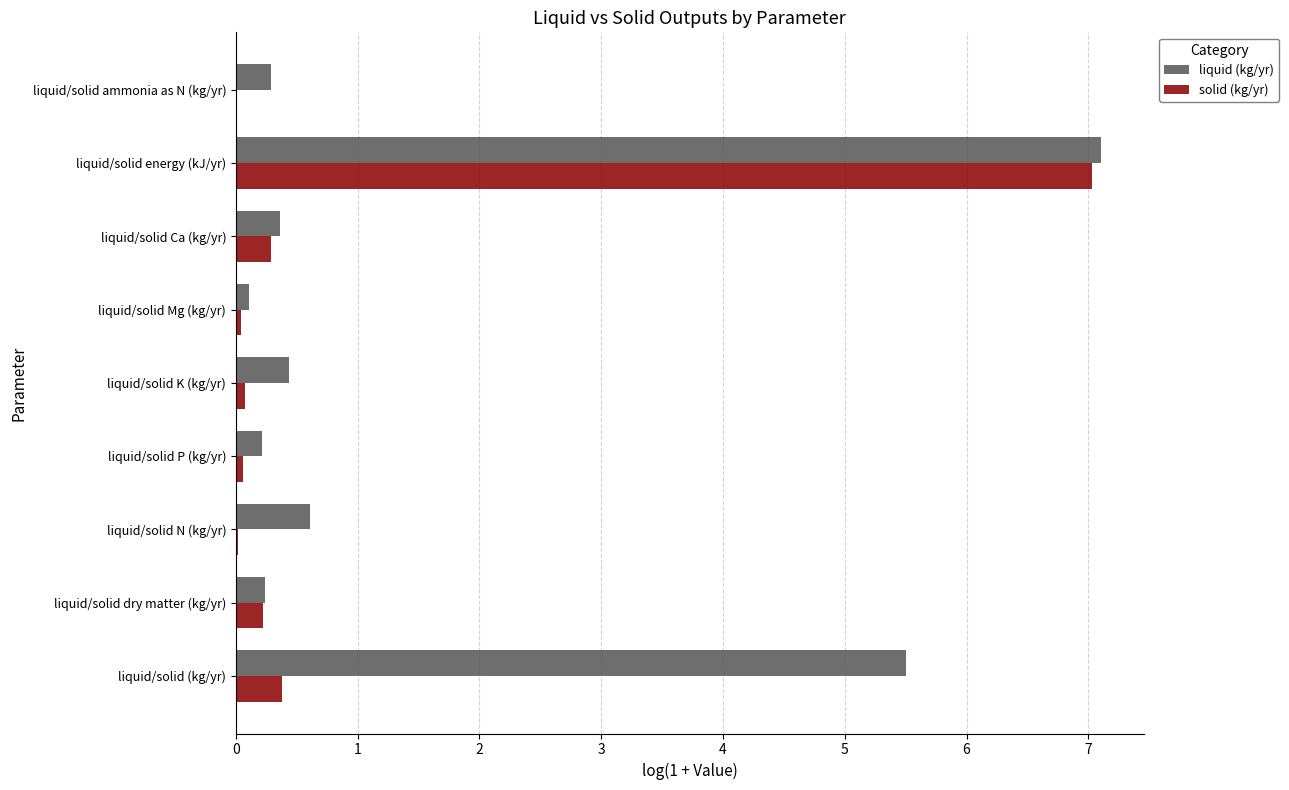

What is the sum of all liquid (kg/yr) values?

14.8